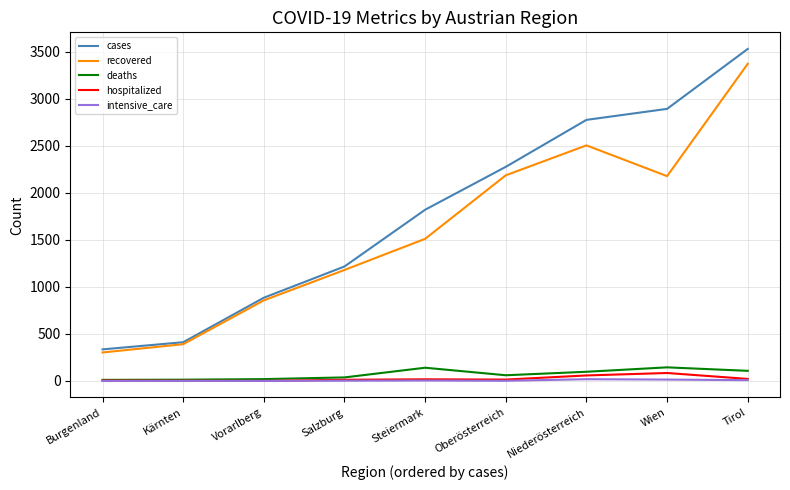

What is the difference between the hospitalized values at Burgenland and Wien?

80